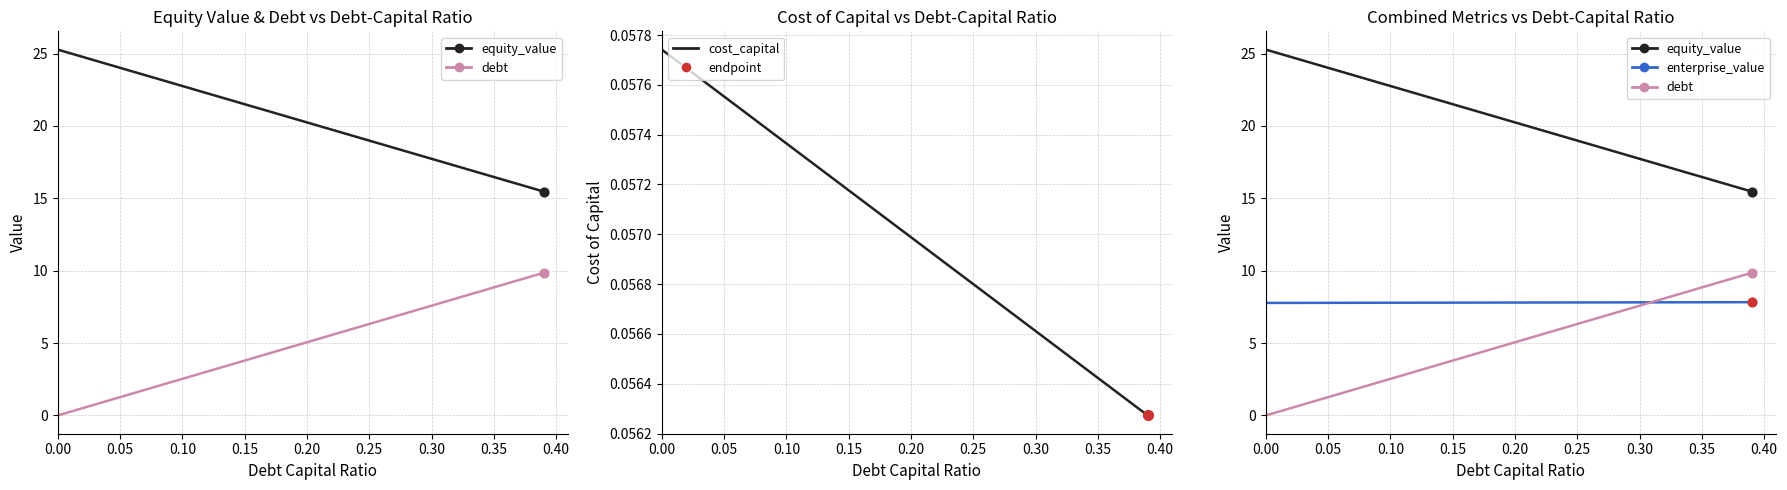

Which series contains the highest Y value?

equity_value